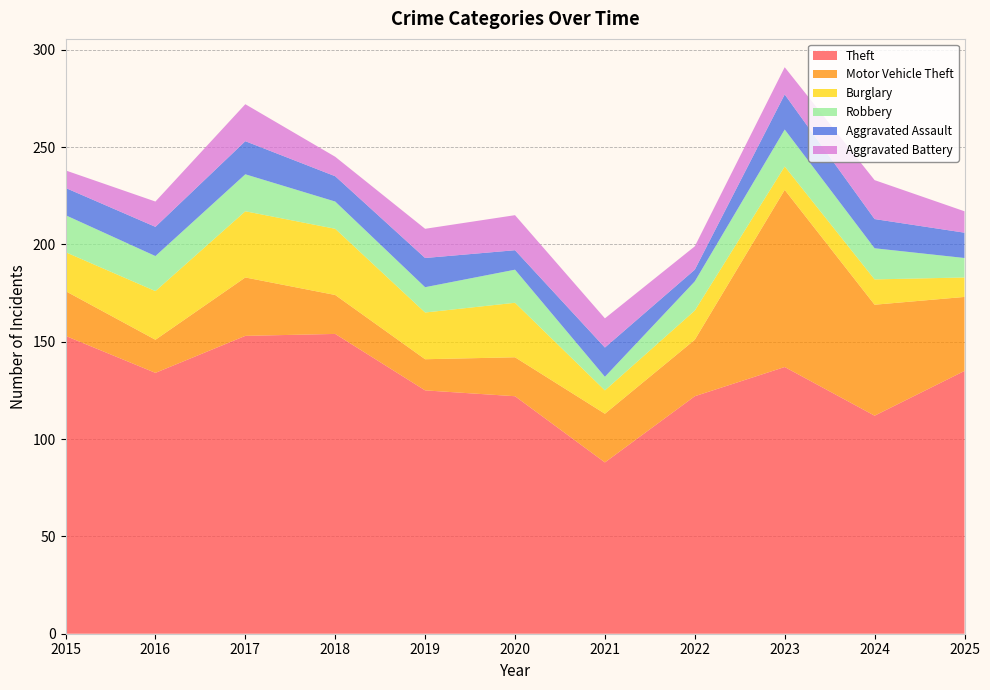

Reading left to right, extract all data points from this chart.

Theft: 2015=153	2016=134	2017=153	2018=154	2019=125	2020=122	2021=88	2022=122	2023=137	2024=112	2025=135
Motor Vehicle Theft: 2015=23	2016=17	2017=30	2018=20	2019=16	2020=20	2021=25	2022=29	2023=91	2024=57	2025=38
Burglary: 2015=20	2016=25	2017=34	2018=34	2019=24	2020=28	2021=12	2022=15	2023=12	2024=13	2025=10
Robbery: 2015=19	2016=18	2017=19	2018=14	2019=13	2020=17	2021=7	2022=15	2023=19	2024=16	2025=10
Aggravated Assault: 2015=14	2016=15	2017=17	2018=13	2019=15	2020=10	2021=15	2022=6	2023=18	2024=15	2025=13
Aggravated Battery: 2015=9	2016=13	2017=19	2018=10	2019=15	2020=18	2021=15	2022=12	2023=14	2024=20	2025=11